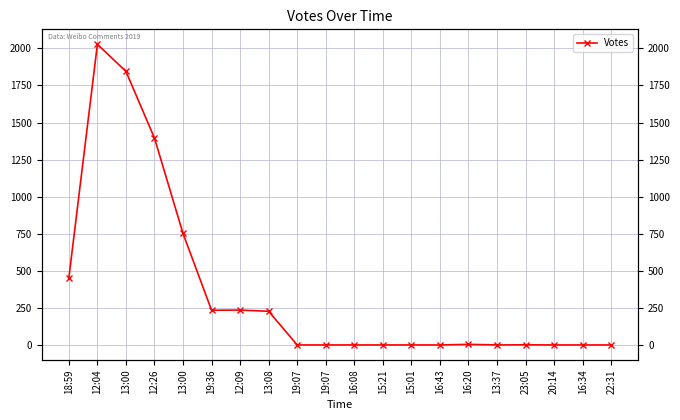

True or false: there are more than 1 points higher than both neighbors.

True